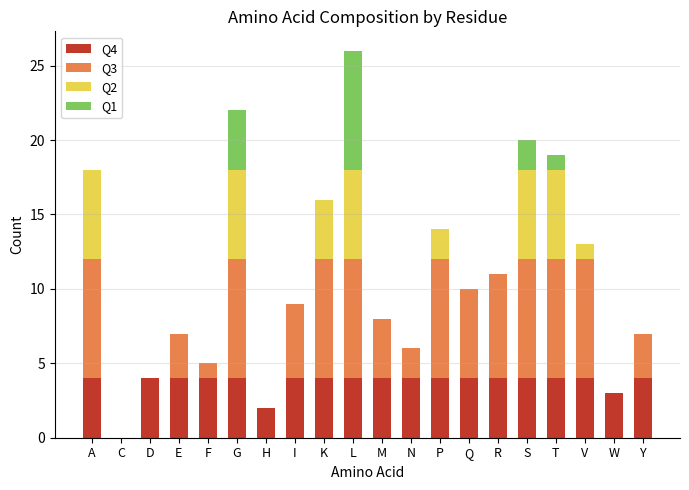

At which category is the sum across all series the highest?

L